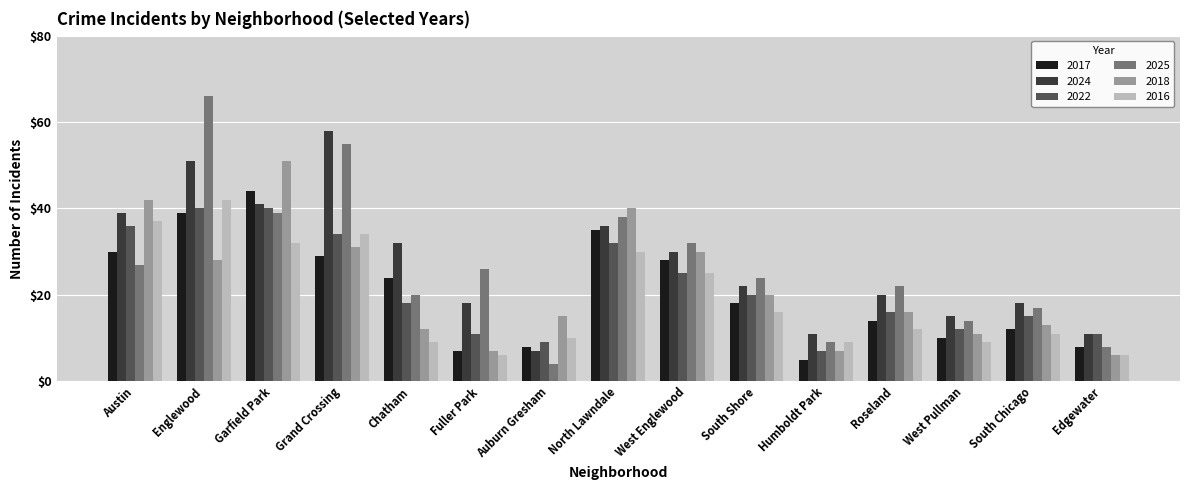

At which label is 2016 closest to 24?

West Englewood